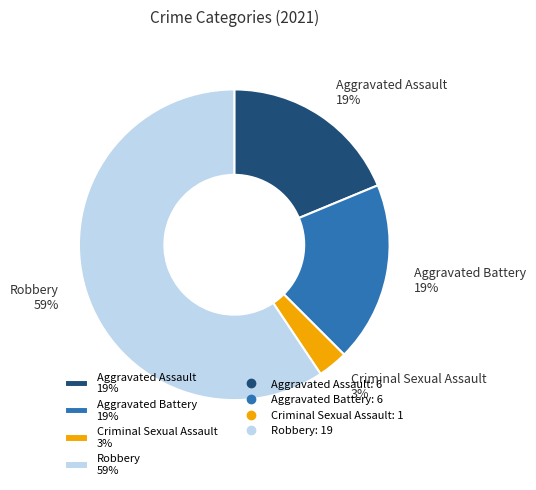

To the nearest percent, what is the difference between the largest and smallest slice percentages?

56%